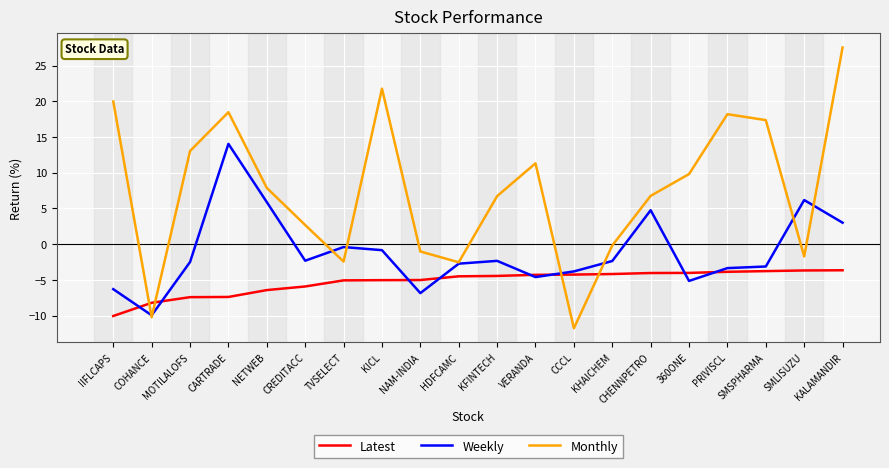

What is the difference between the maximum and minimum values in the Latest series?

6.4